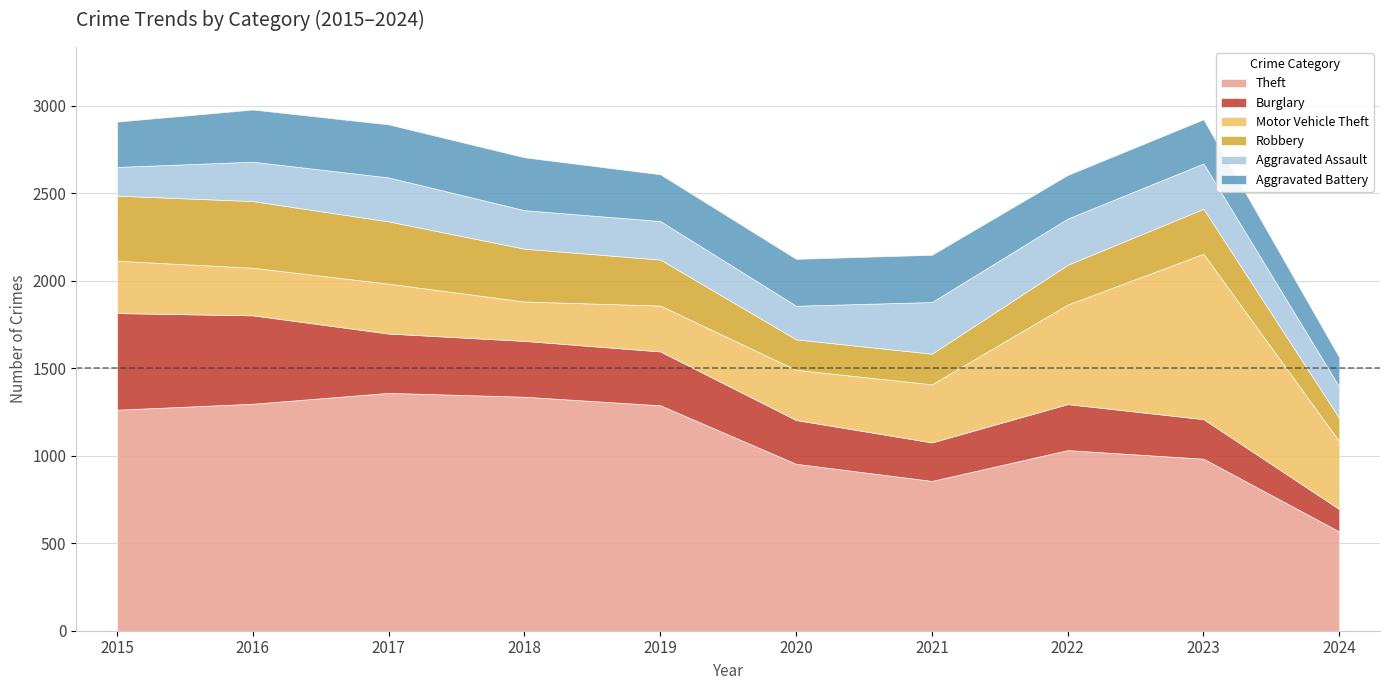

True or false: Burglary and Theft cross at least once.

False